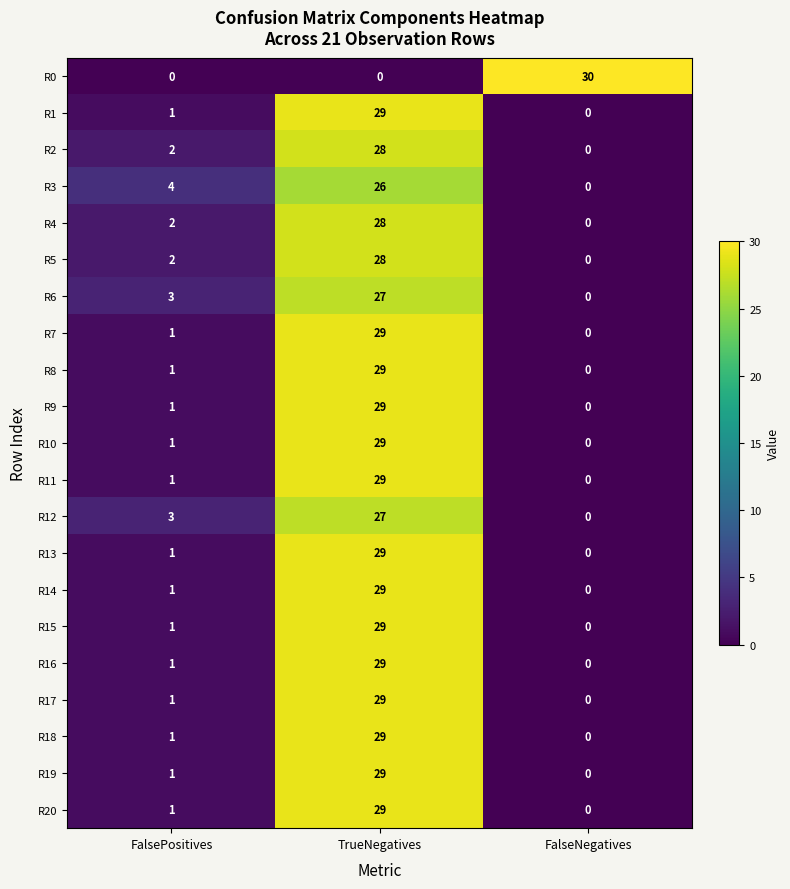

Rank the categories by R19 value from lowest to highest.

FalseNegatives, FalsePositives, TrueNegatives